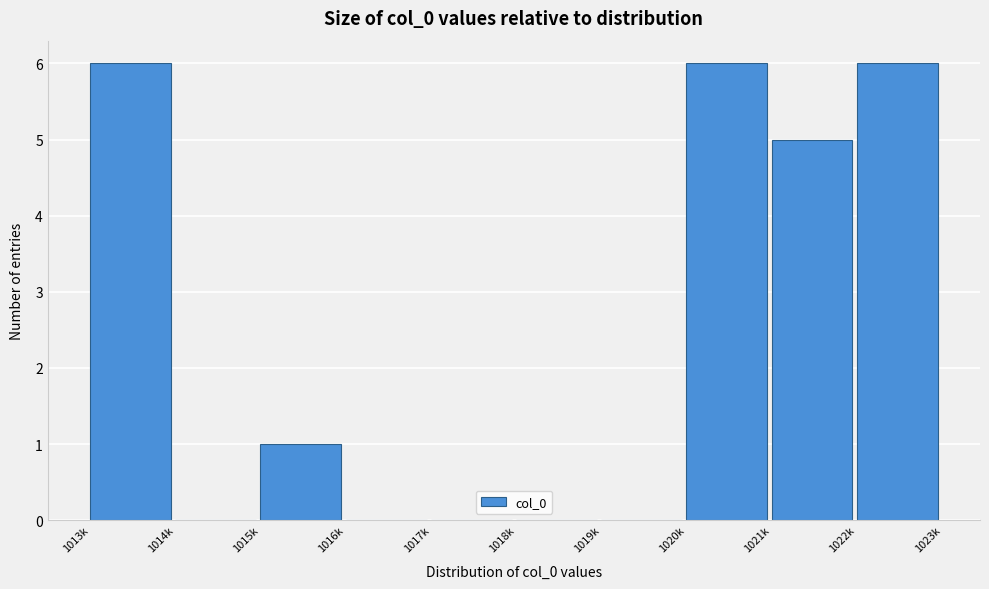

Reading left to right, transcribe all the data shown in this chart.

1013k=6	1014k=0	1015k=1	1016k=0	1017k=0	1018k=0	1019k=0	1020k=6	1021k=5	1022k=6